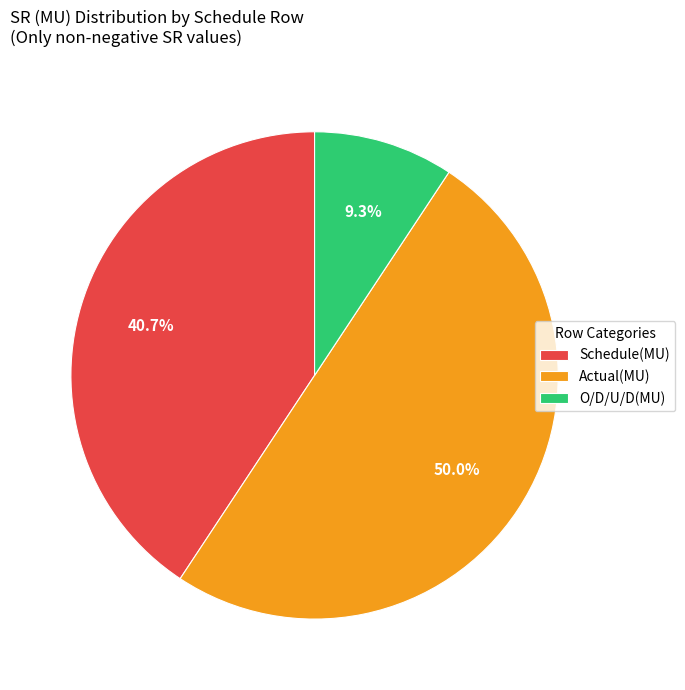

What percentage do Actual(MU) and Schedule(MU) together represent?

90.7%